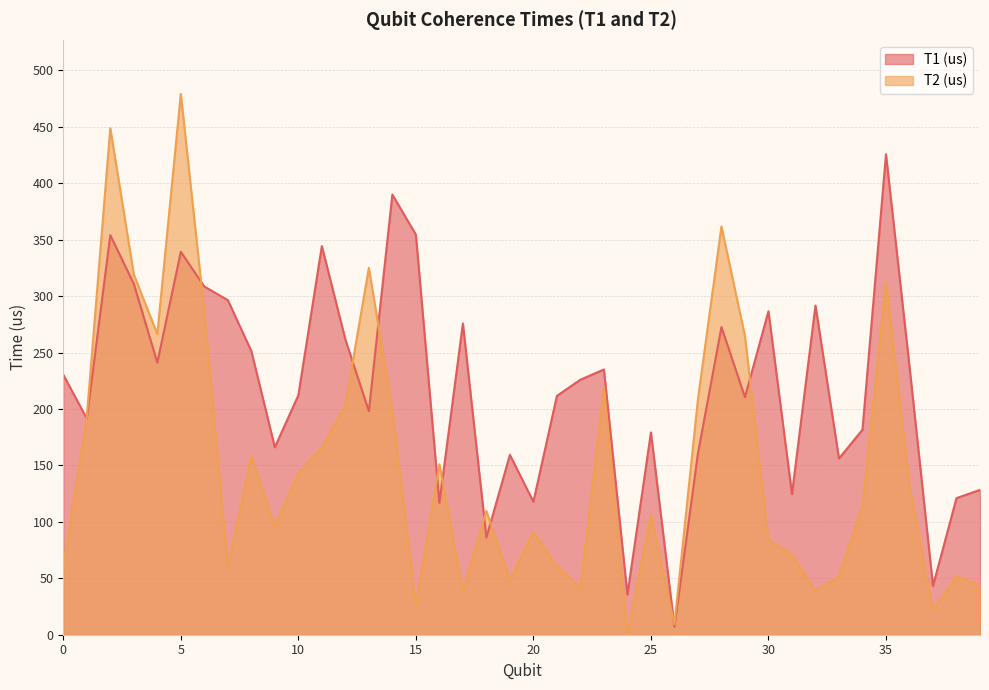

Where do T1 (us) and T2 (us) first cross each other?

0 and 1